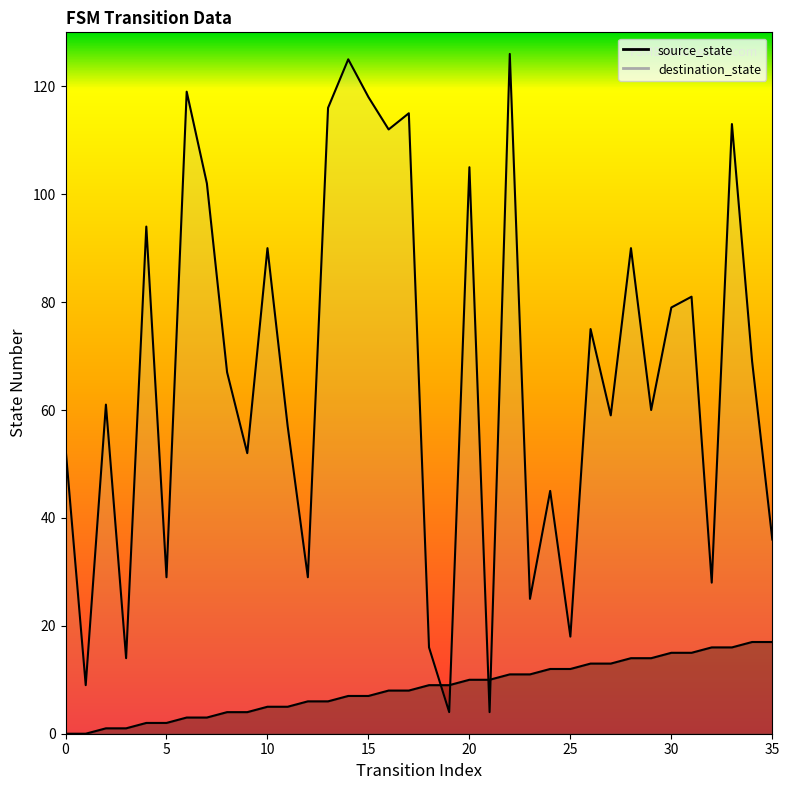

The value of destination_state at 11 is 57. True or false?

True